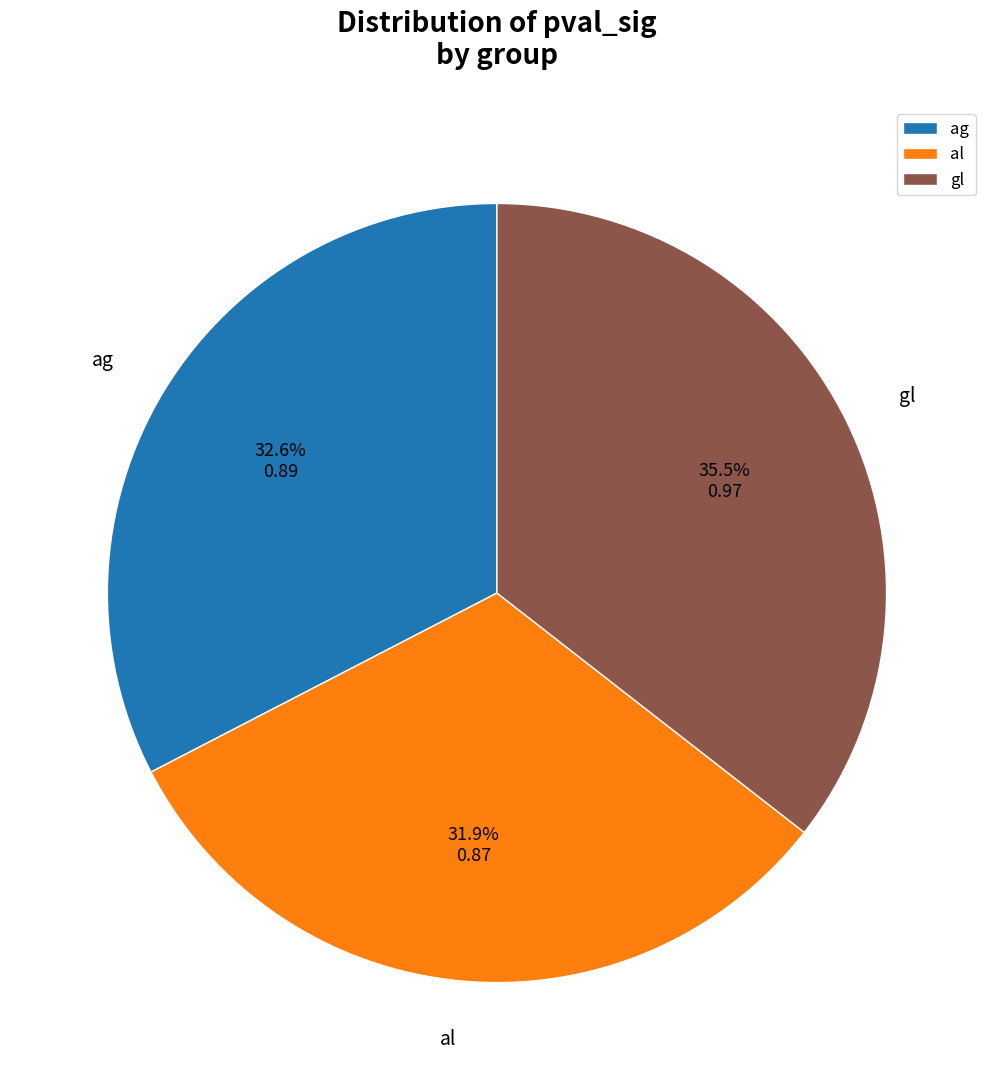

To the nearest percent, what portion does ag represent?

33%